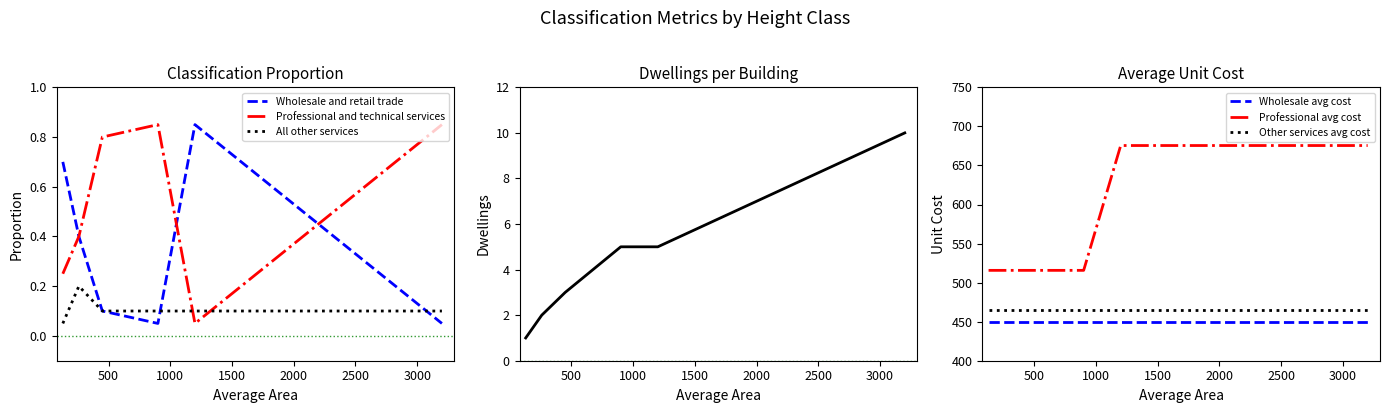

Is it true that Professional and technical services equals 0.1 at HBET:4-7?

True